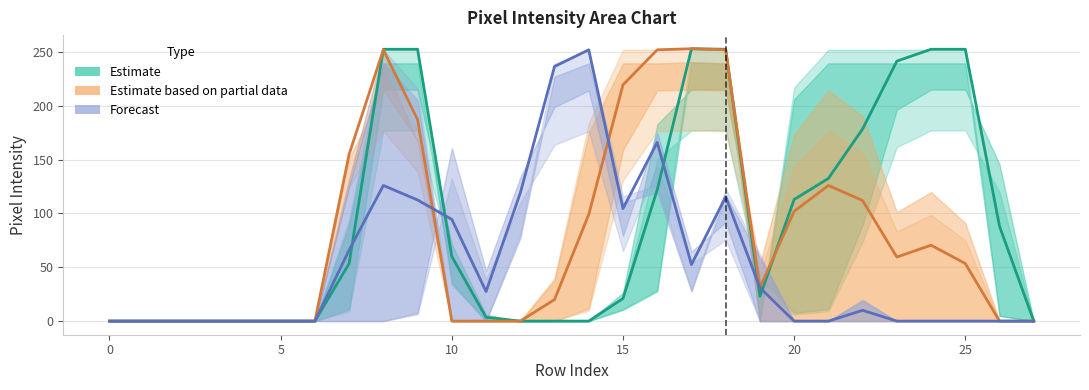

What is the difference between the second highest and second lowest values in the Forecast series?

236.5